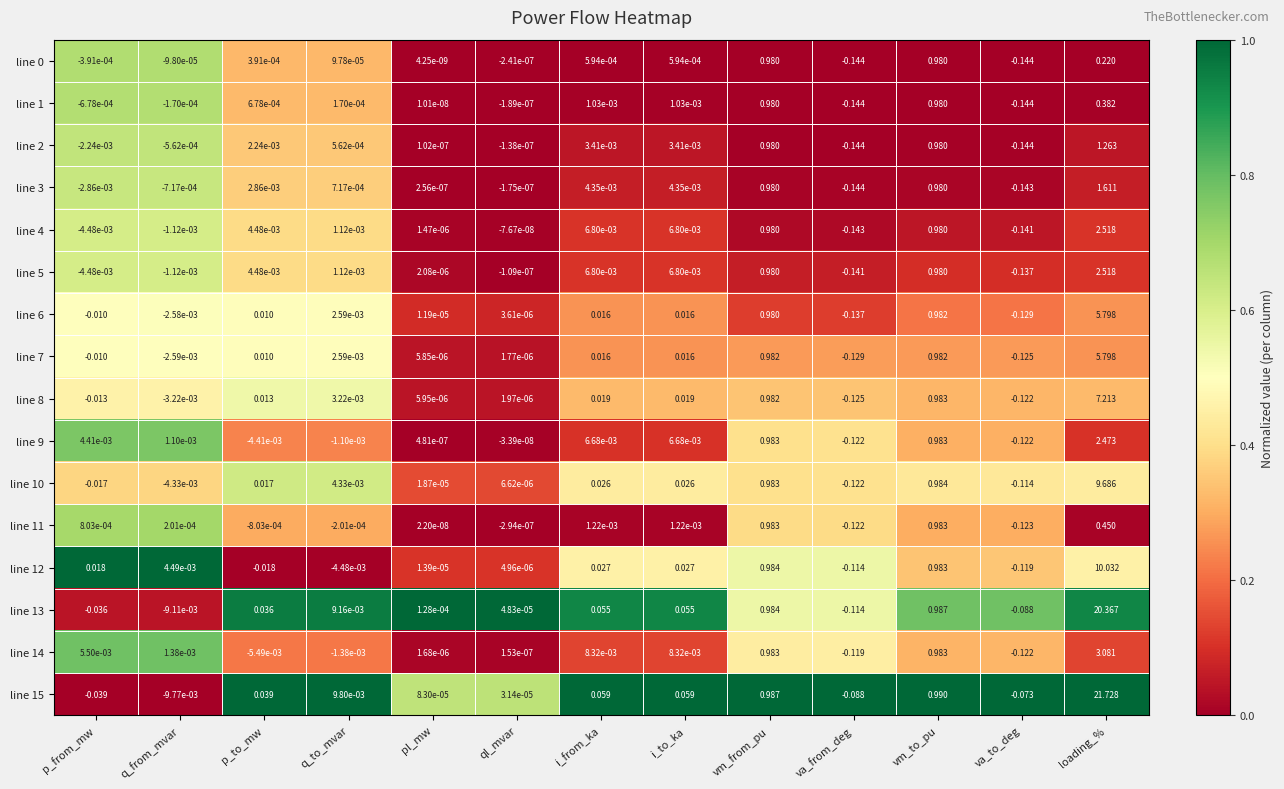

At which label does line 1 first exceed 0?

p_to_mw